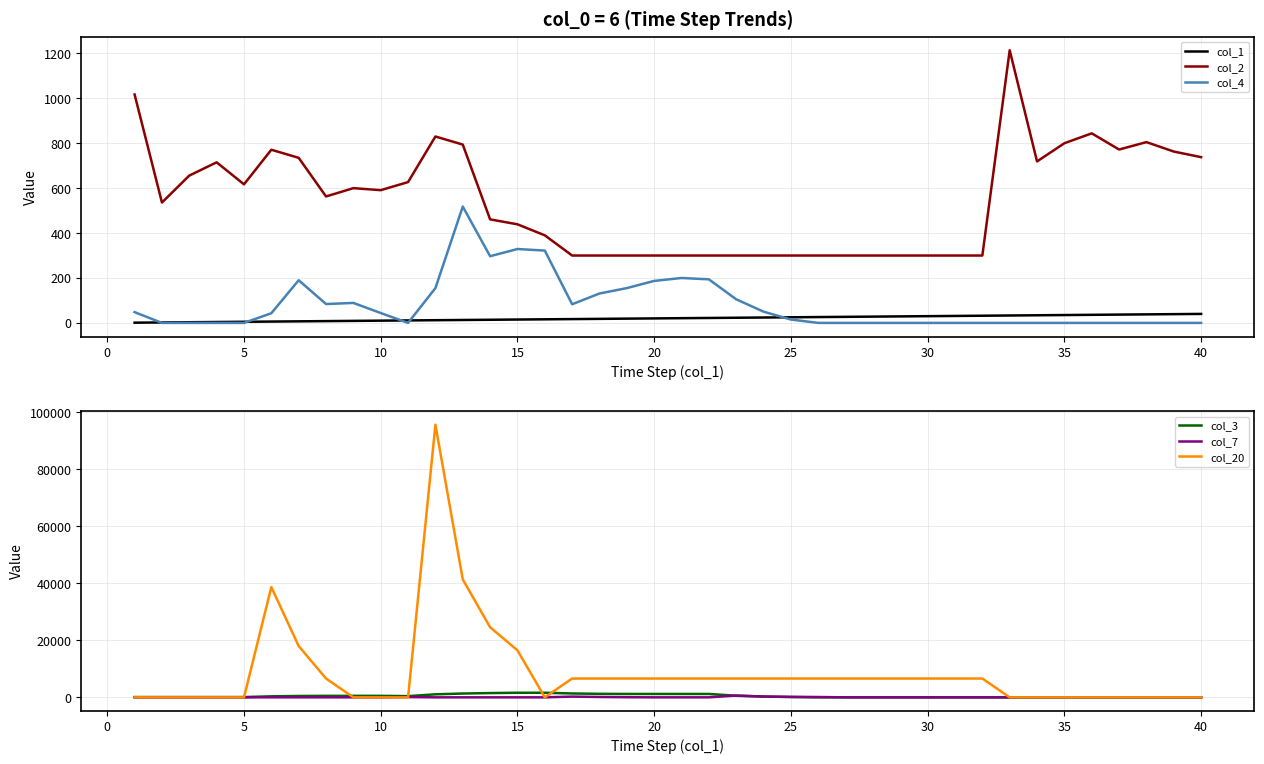

What are all the series names shown in the legend?

col_1, col_2, col_4, col_3, col_7, col_20